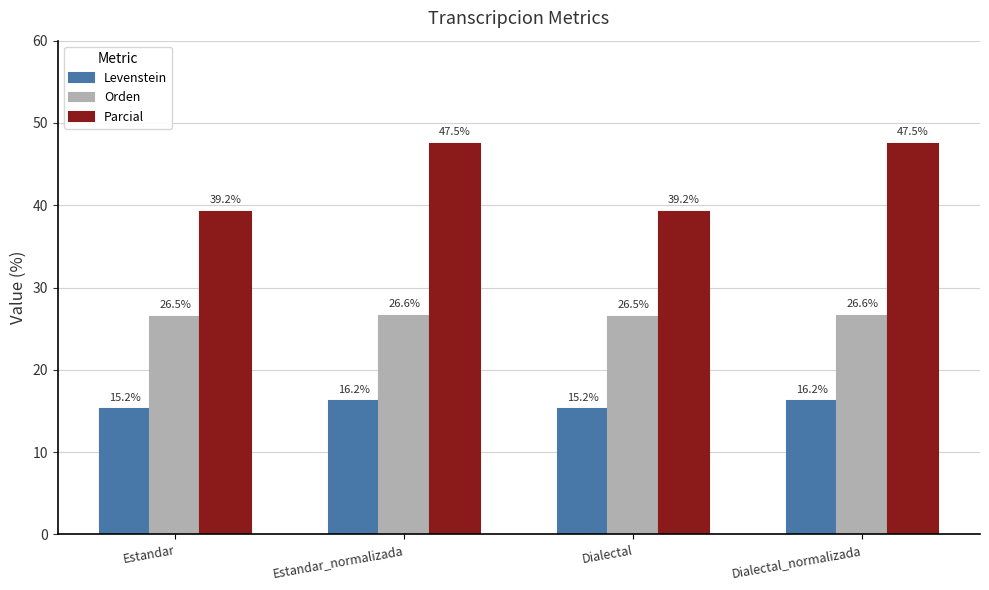

What is the sum of the Parcial values at Dialectal_normalizada and Estandar?

86.7